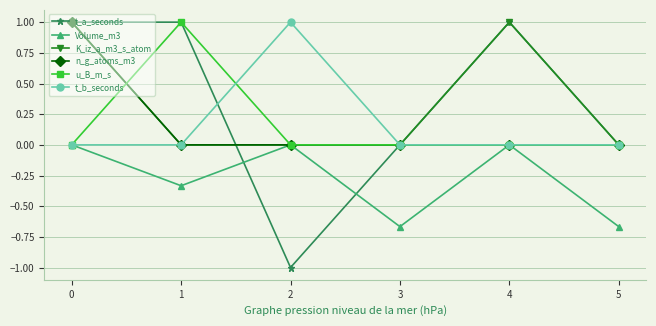

Which series changed the most between 2 and 4?

t_a_seconds